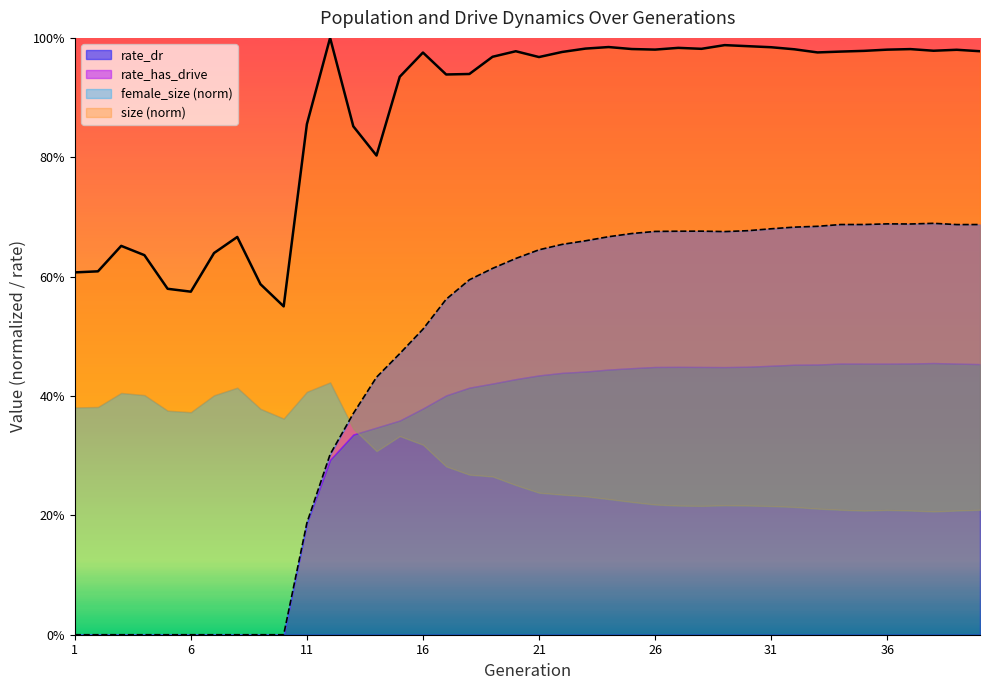

What value does the rate_has_drive series have at 19?

0.6